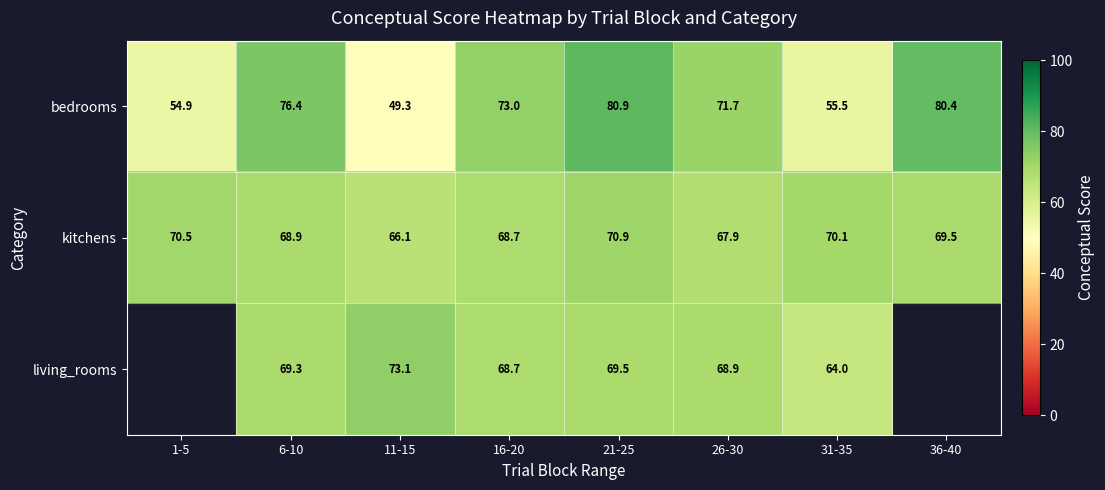

Is the value of kitchens at 26-30 greater than the value of bedrooms at 6-10?

No